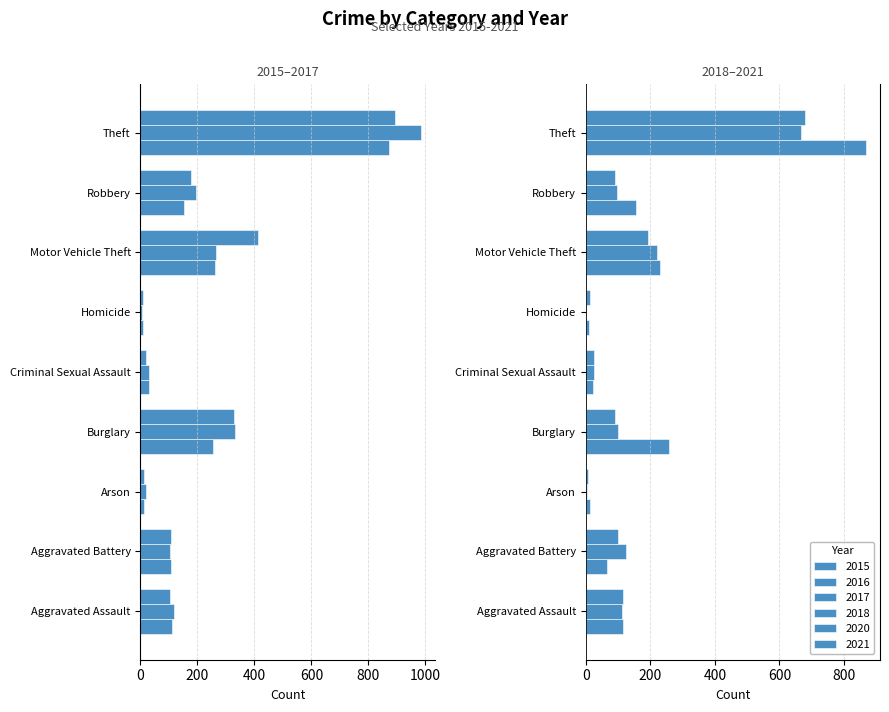

At which category is the sum across all series the highest?

Aggravated Assault